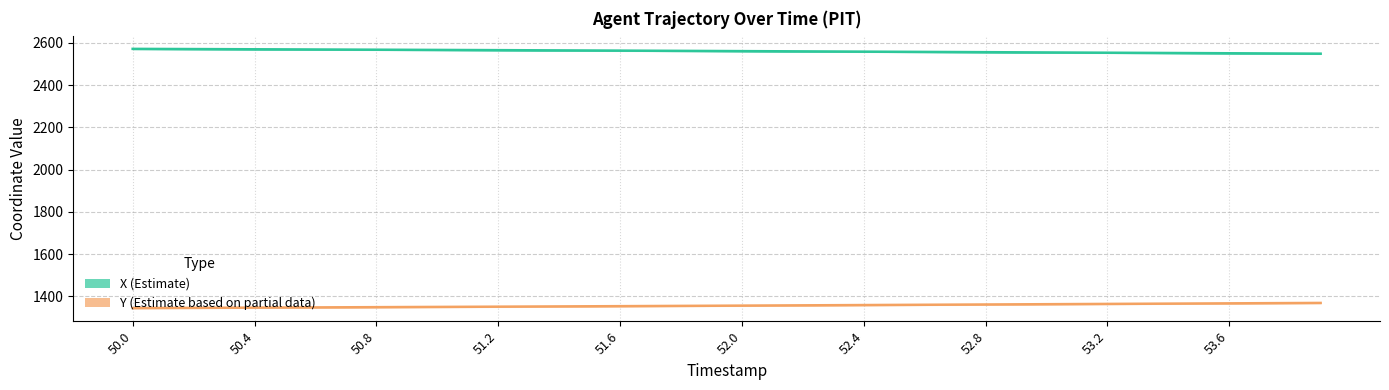

What is the spread (max minus min) of values at 52.0?

1205.5